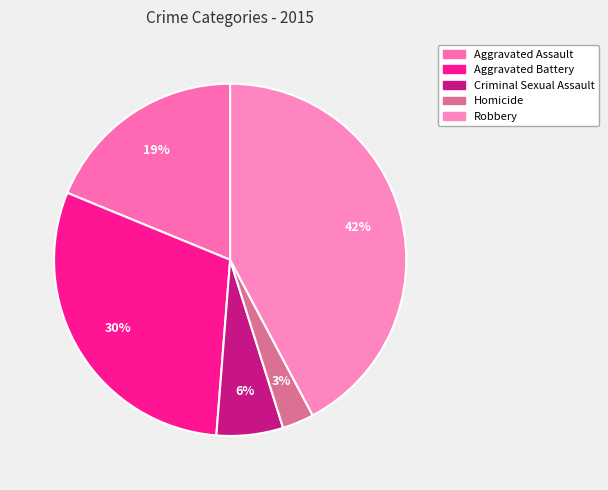

Which has a higher value, Homicide or Criminal Sexual Assault?

Criminal Sexual Assault